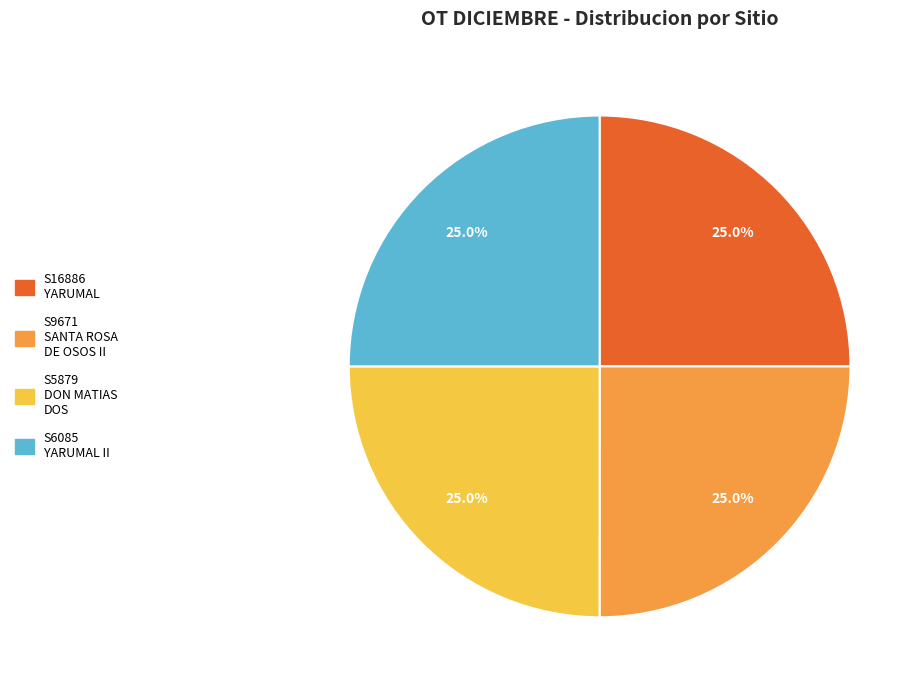

Approximately how many times larger is the value at S6085 YARUMAL II compared to S5879 DON MATIAS DOS?

1.0